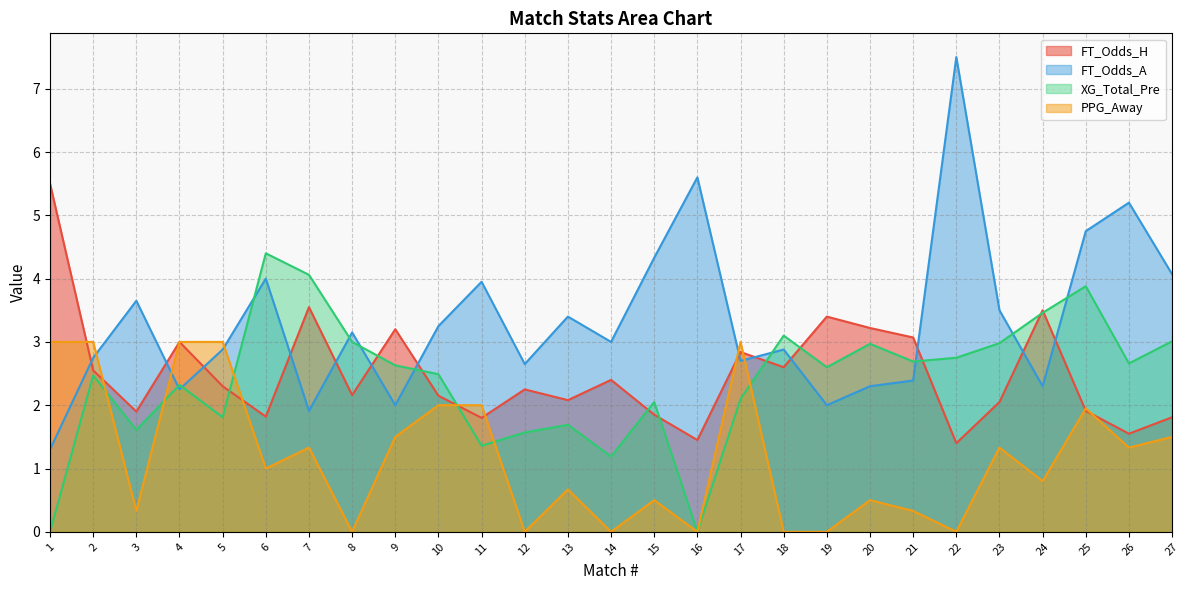

What are all the series names shown in the legend?

FT_Odds_H, FT_Odds_A, XG_Total_Pre, PPG_Away